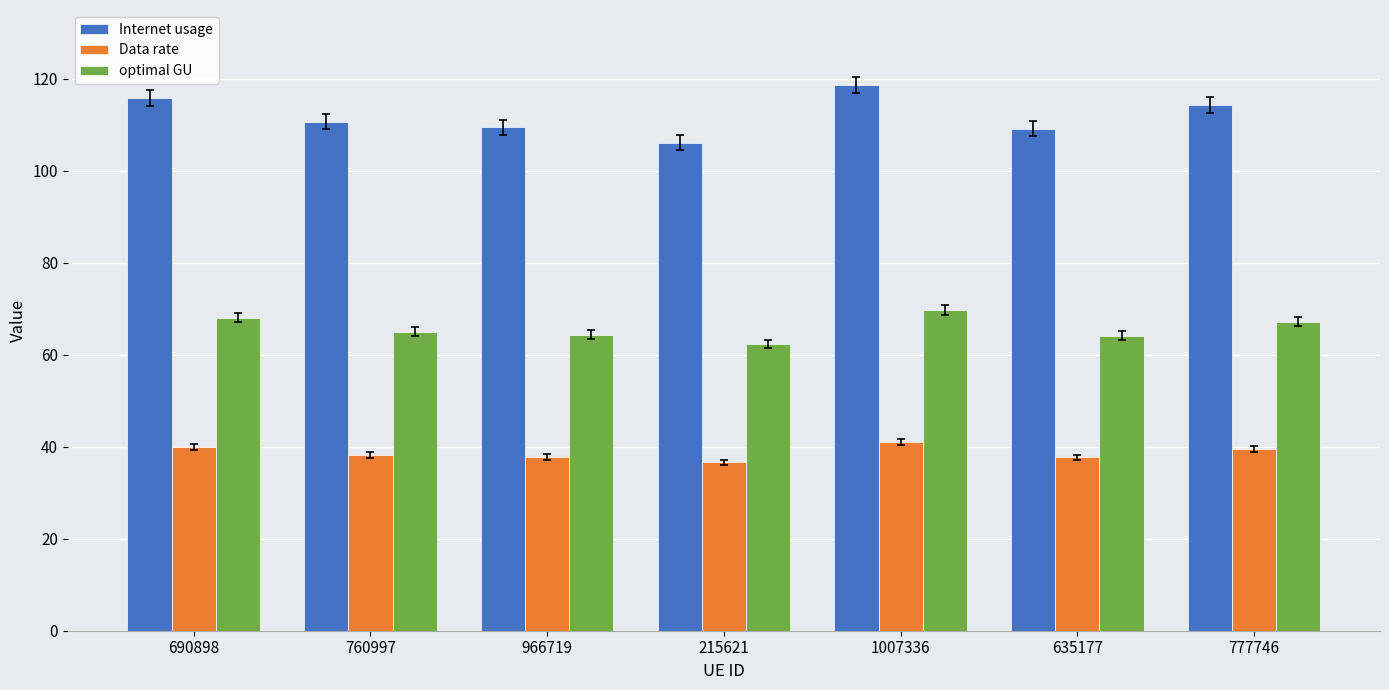

What is the sum of all optimal GU values?

461.0